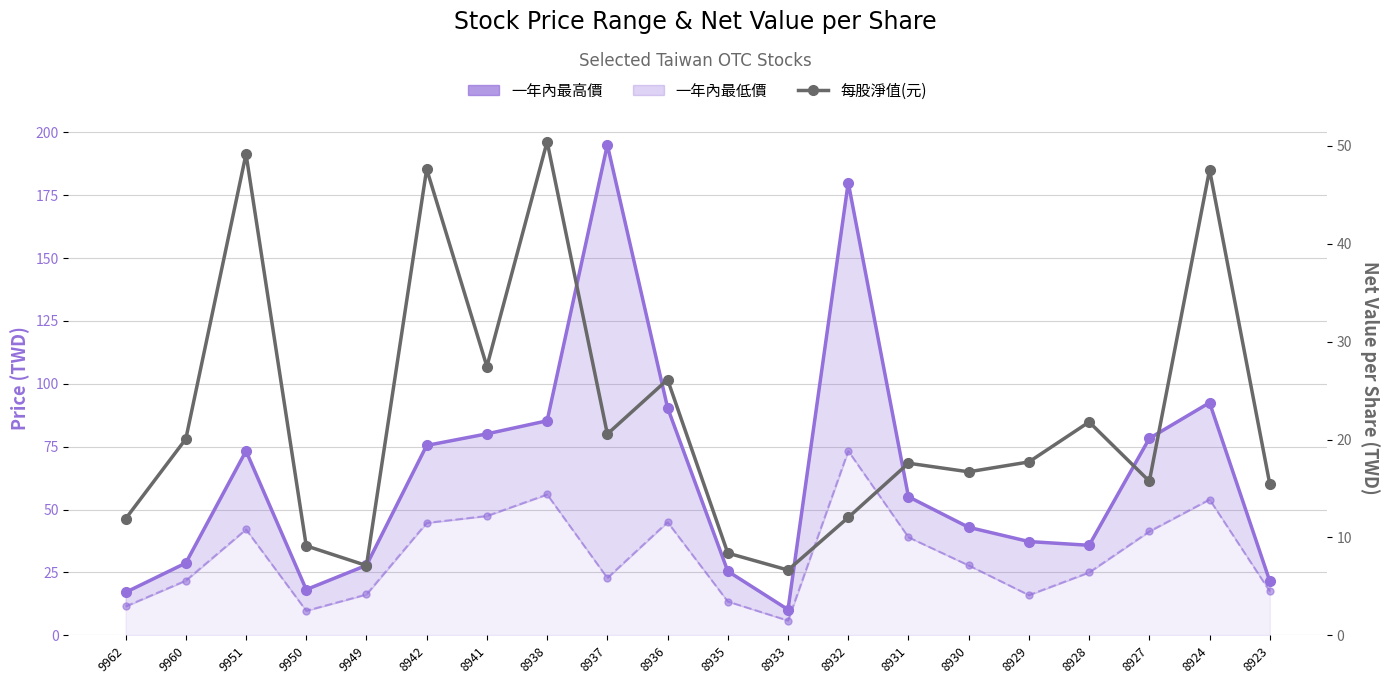

Which label corresponds to the smallest value in the chart?

8933